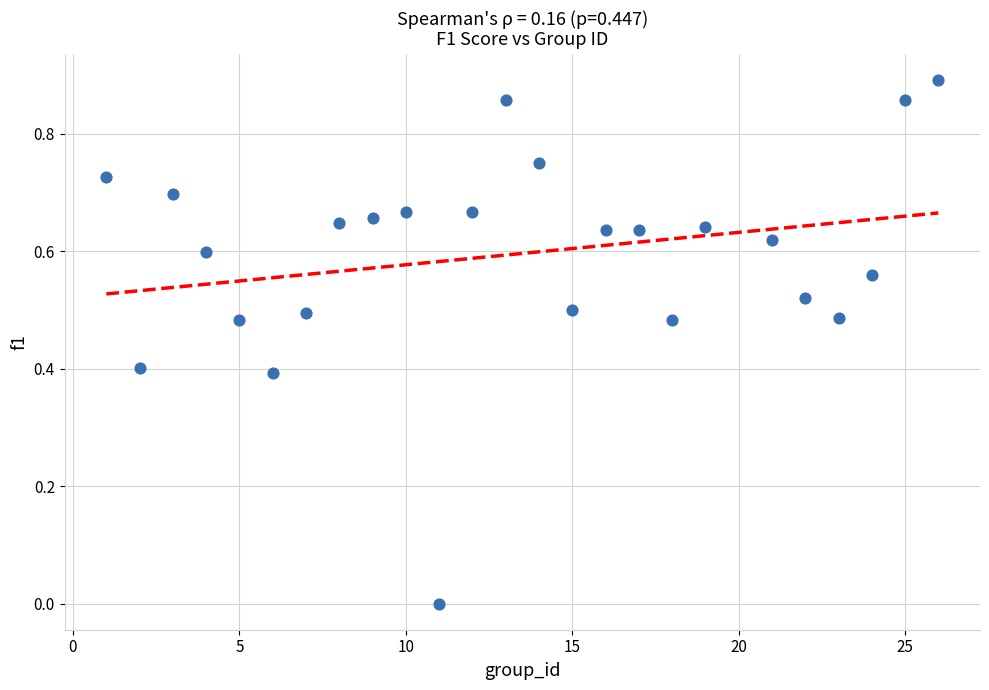

What is the range of X values (max minus min)?

25.0